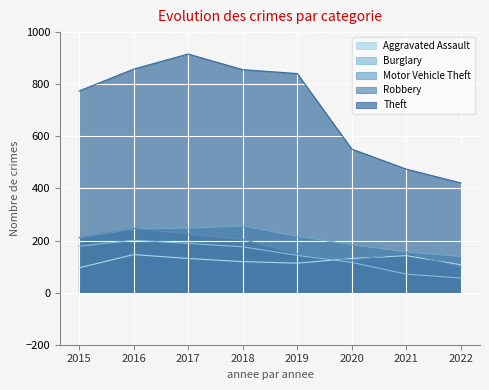

How many times do Aggravated Assault and Robbery cross each other?

3